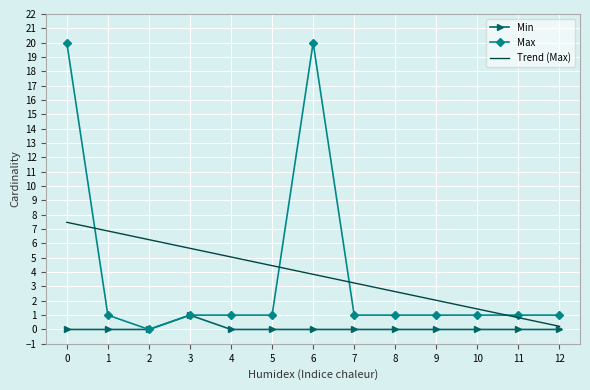

The Max series shows 0.3 at 10. True or false?

False